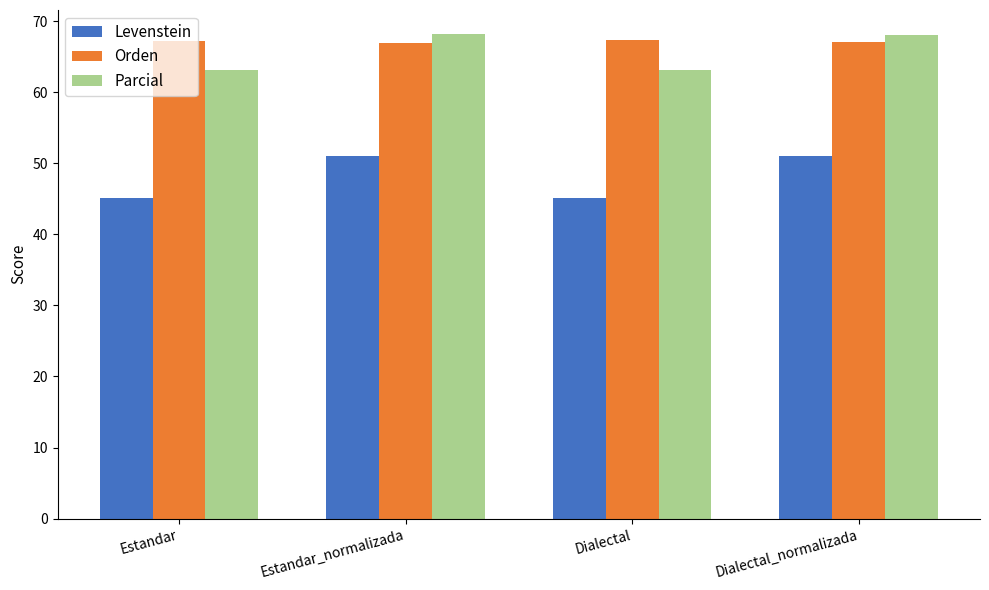

Read the Parcial value at Dialectal.

63.2